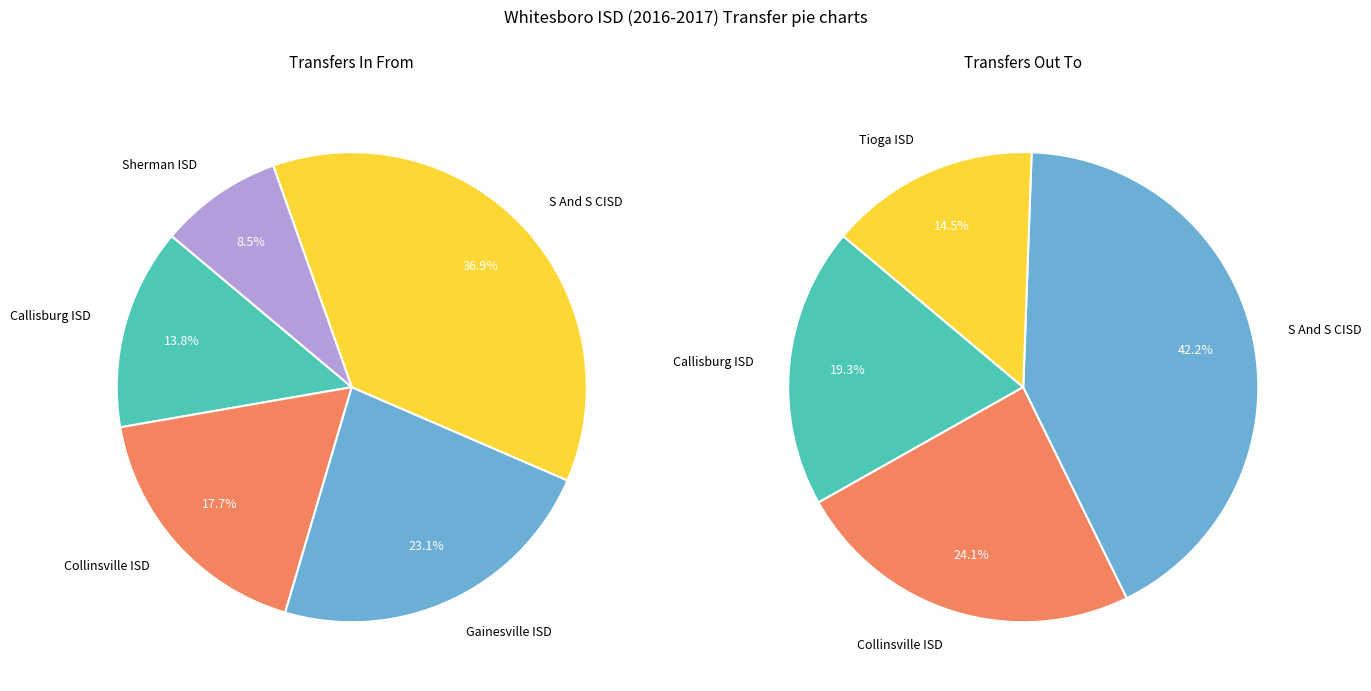

How many slices are in this pie chart?

5